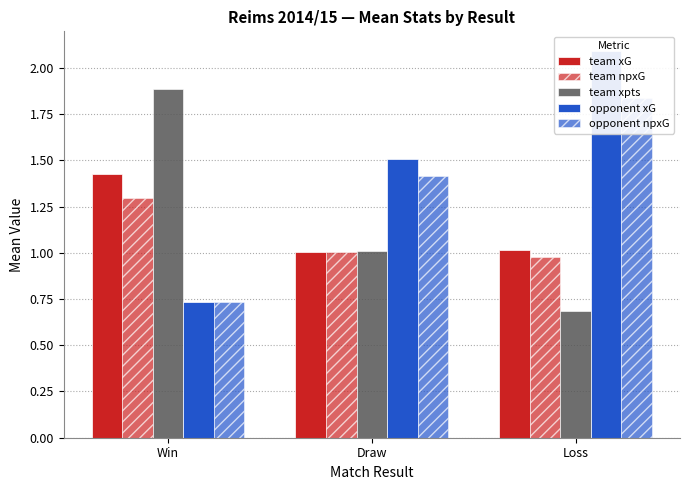

How many bars are there in each group?

5